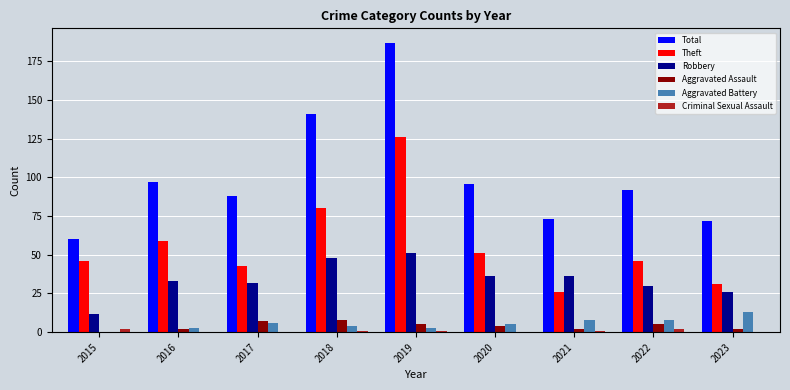

True or false: Criminal Sexual Assault has a value of 2 at 2015.

True